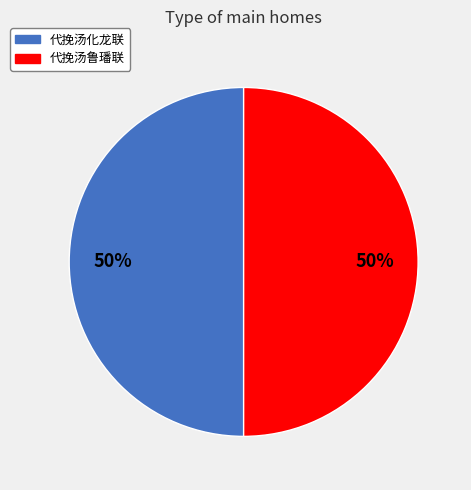

To the nearest percent, what is the combined percentage of 代挽汤化龙联 and 代挽汤鲁璠联?

100%